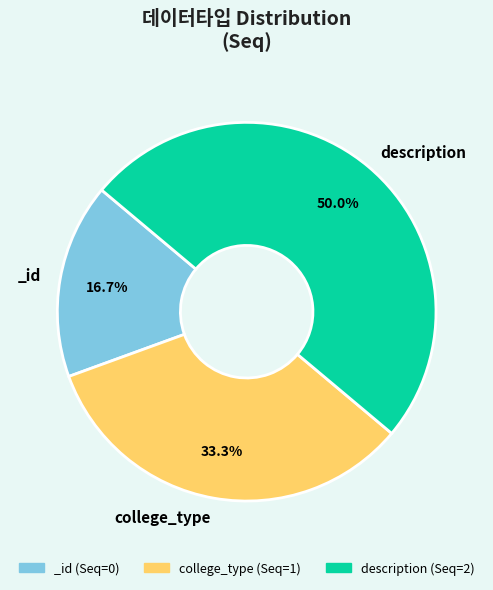

Does any single category account for the majority?

Yes